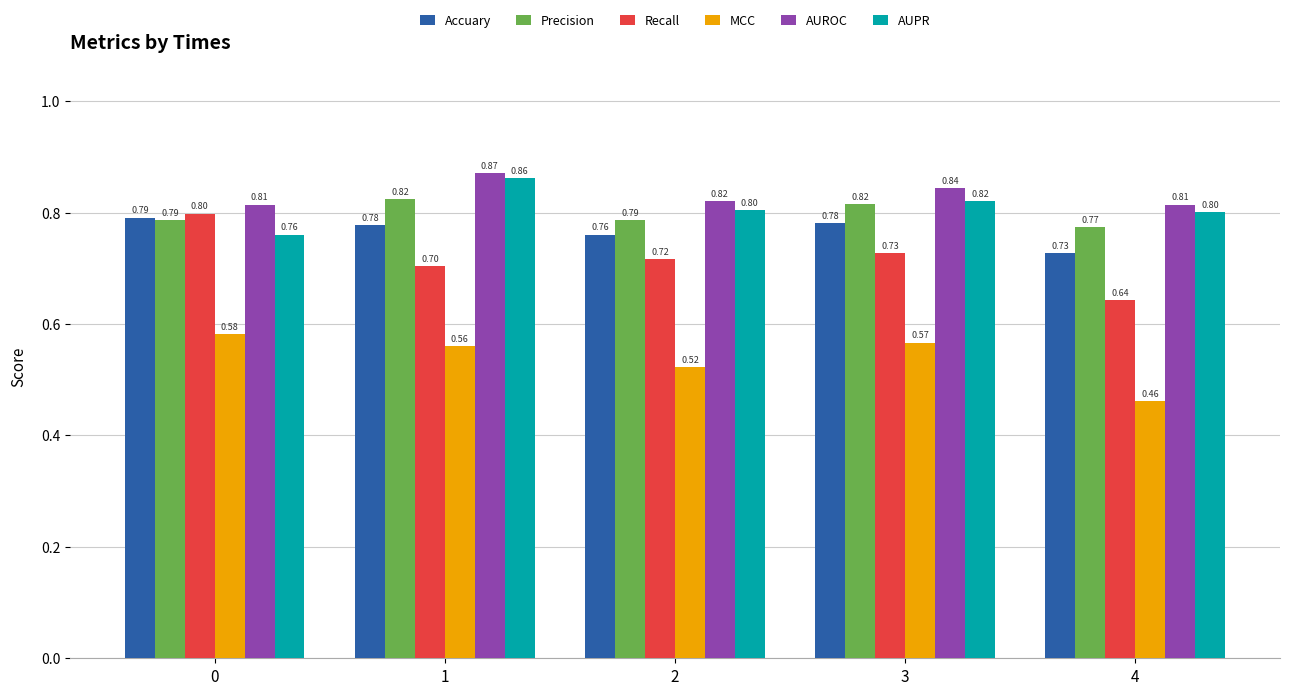

Rank the categories by Recall value from lowest to highest.

4, 1, 2, 3, 0